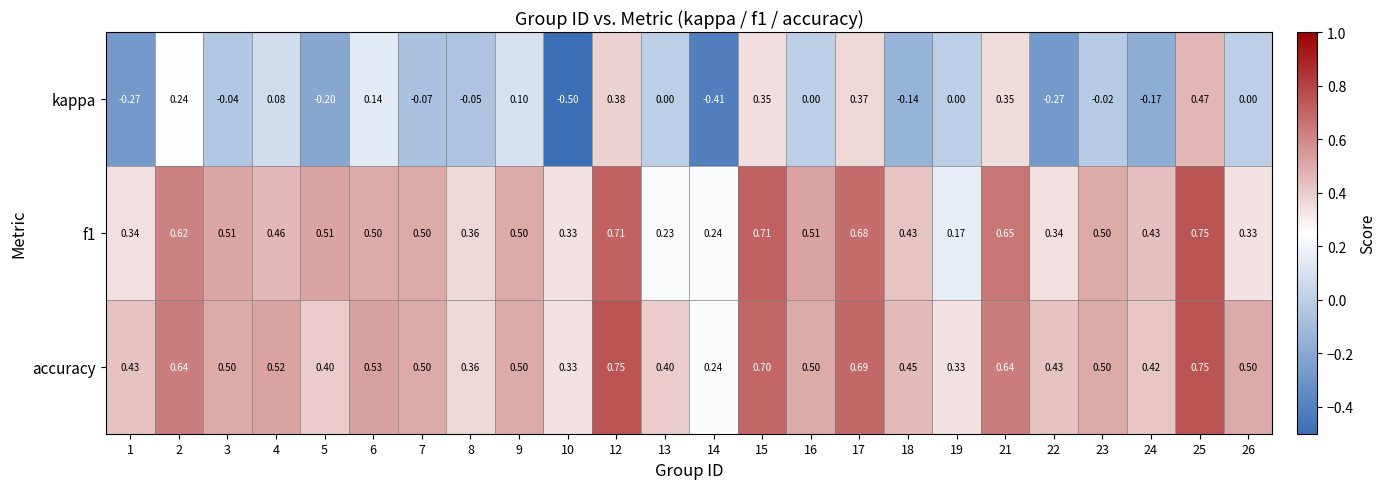

Which series changed the most between 14 and 26?

kappa